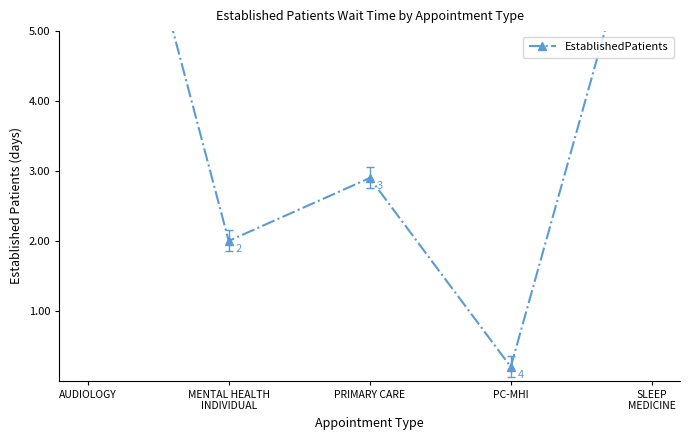

How many series are shown in this chart?

1